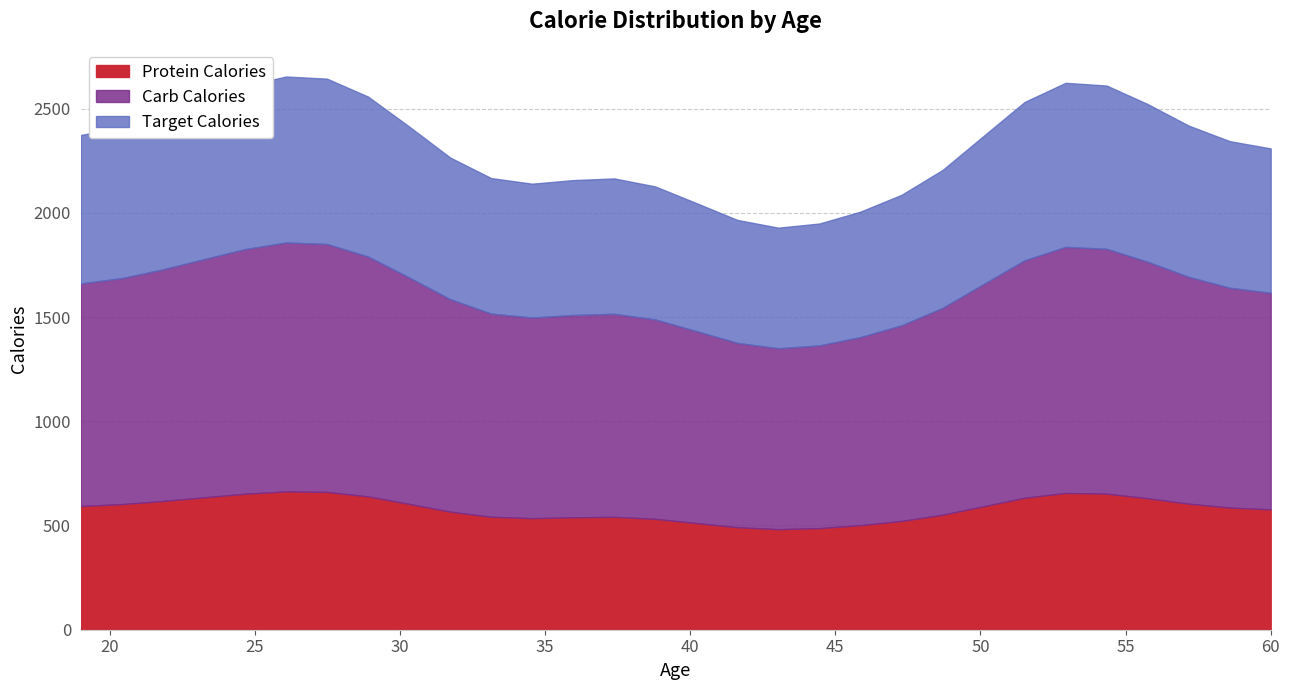

What is the minimum value for Protein Calories?

482.2